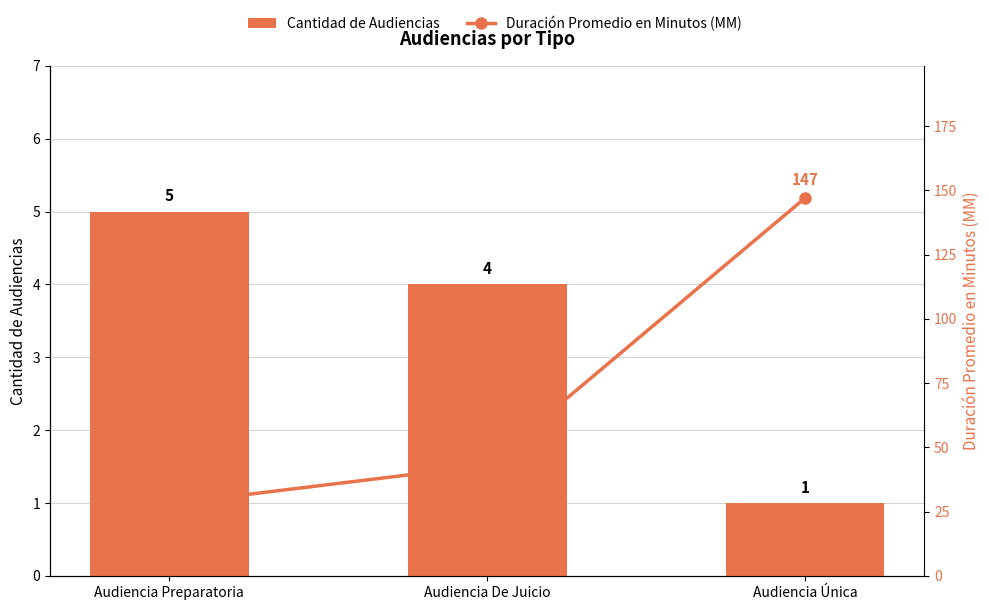

What is the total value across all series at Audiencia Única?

148